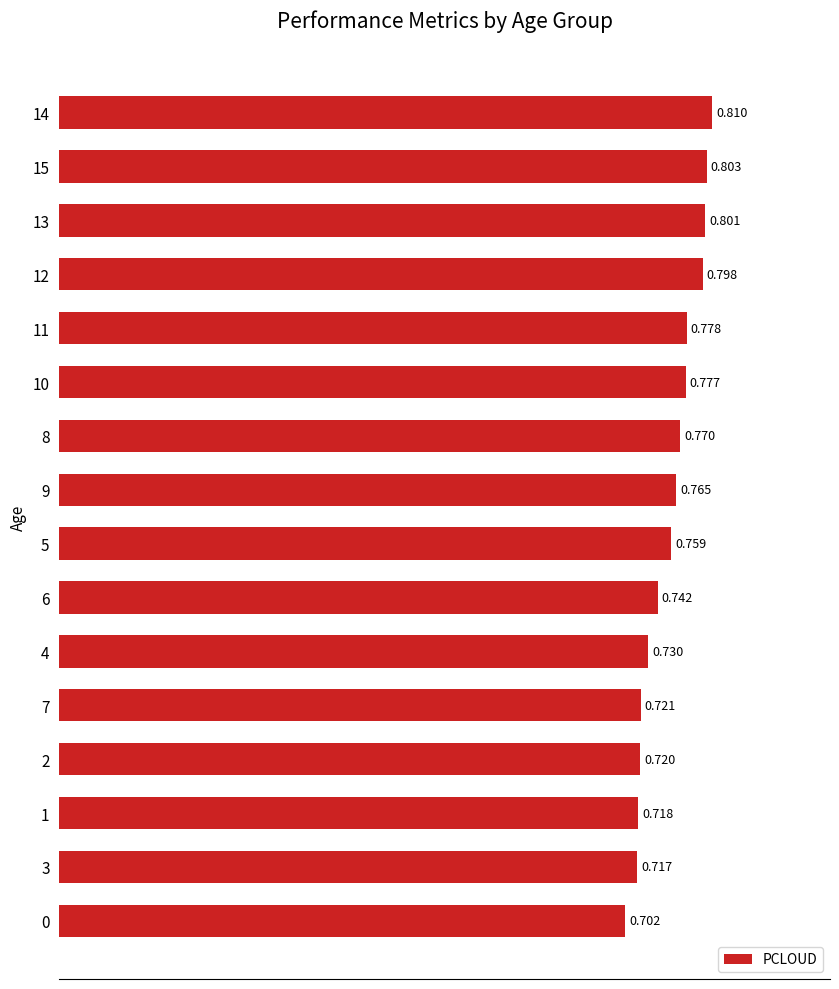

Rank the categories by value from highest to lowest.

14, 15, 13, 12, 11, 10, 8, 9, 5, 6, 4, 7, 2, 1, 3, 0